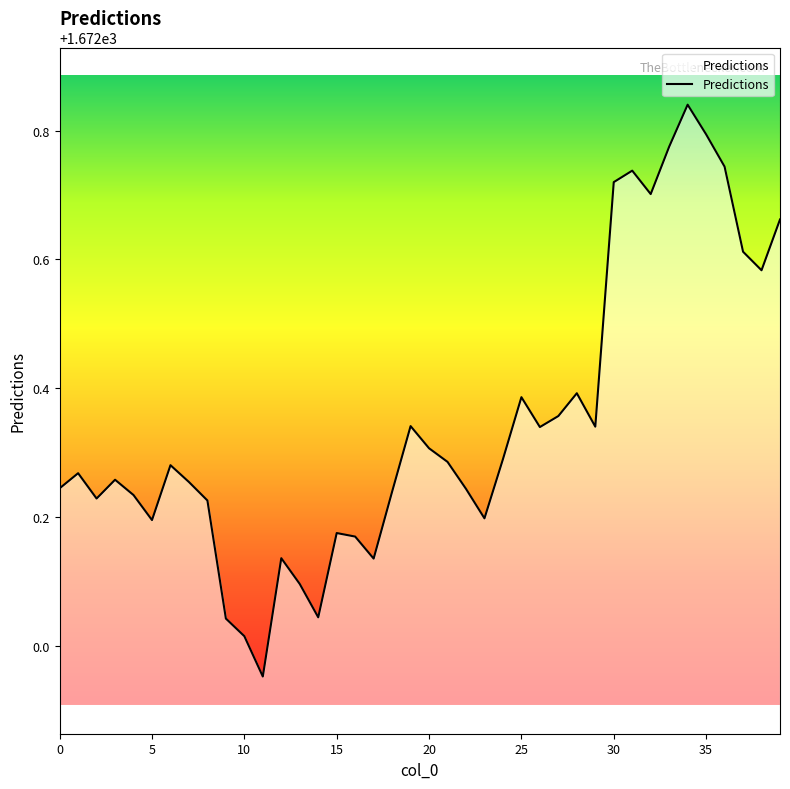

Does the chart display data point markers on the line(s)?

No